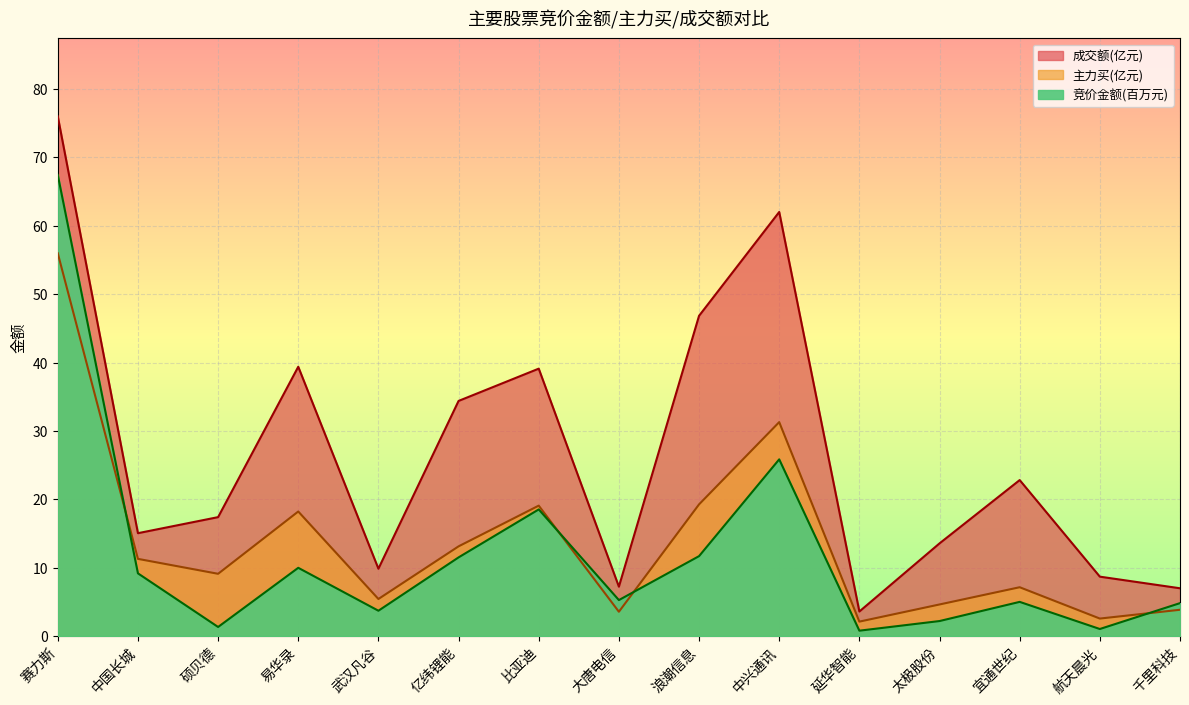

Which series has the widest spread of values?

成交额